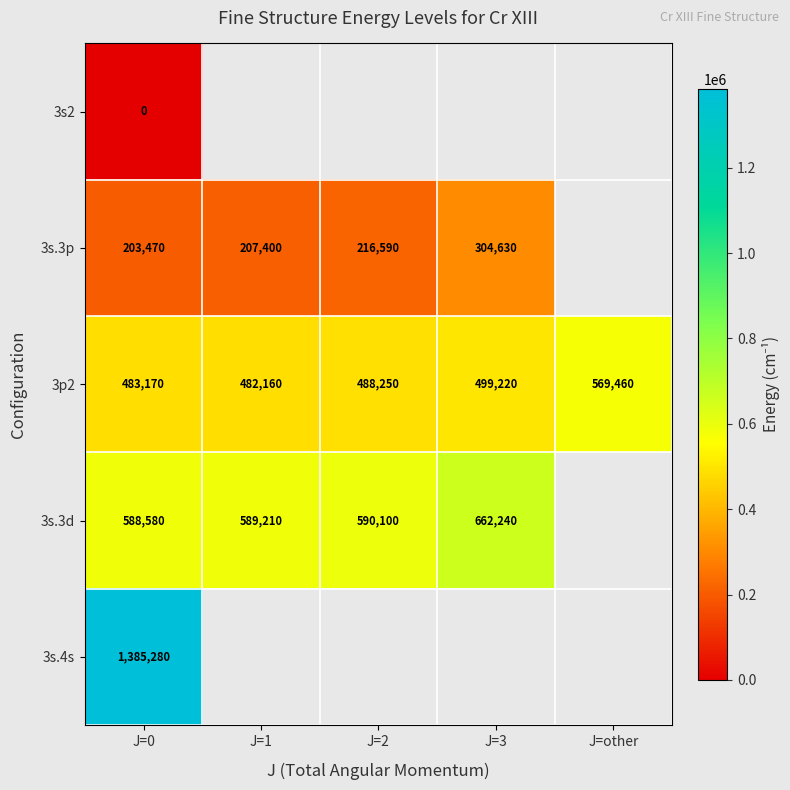

How many distinct data groups are displayed?

5